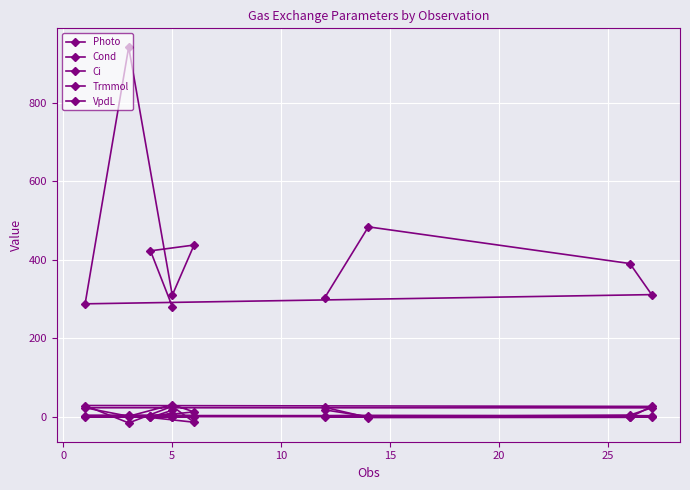

How many lines are shown in the chart?

5